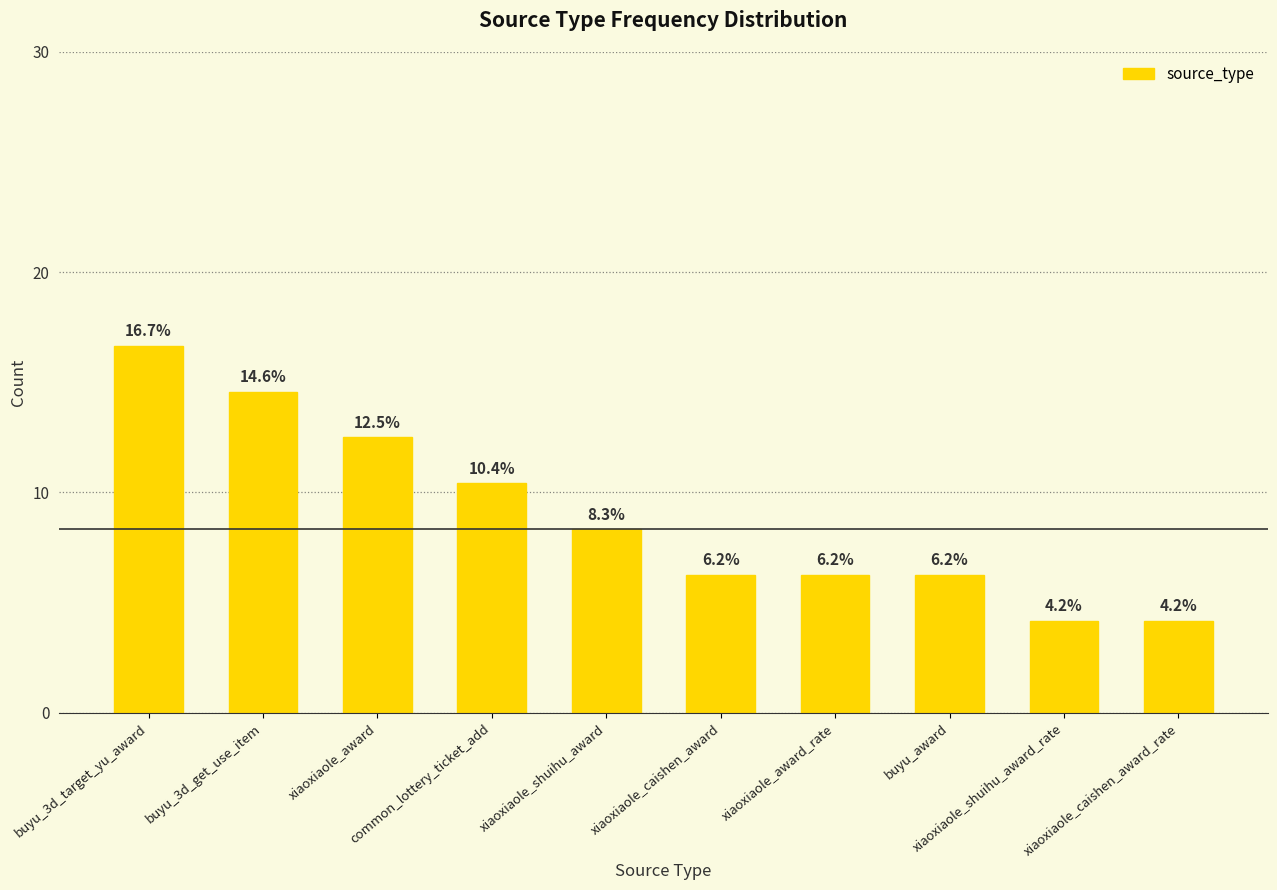

What is the difference between the maximum and minimum values?

12.5